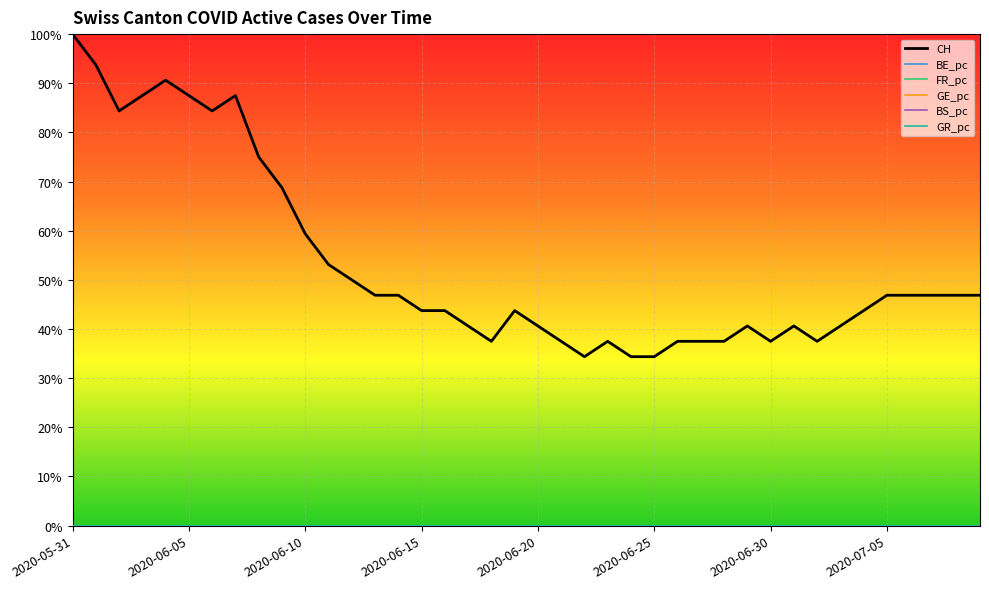

Reading right to left, what are all the values shown in this chart?

CH: 2020-07-09=0.5	2020-07-08=0.5	2020-07-07=0.5	2020-07-06=0.5	2020-07-05=0.5	2020-07-04=0.4	2020-07-03=0.4	2020-07-02=0.4	2020-07-01=0.4	2020-06-30=0.4	2020-06-29=0.4	2020-06-28=0.4	2020-06-27=0.4	2020-06-26=0.4	2020-06-25=0.3	2020-06-24=0.3	2020-06-23=0.4	2020-06-22=0.3	2020-06-21=0.4	2020-06-20=0.4	2020-06-19=0.4	2020-06-18=0.4	2020-06-17=0.4	2020-06-16=0.4	2020-06-15=0.4	2020-06-14=0.5	2020-06-13=0.5	2020-06-12=0.5	2020-06-11=0.5	2020-06-10=0.6	2020-06-09=0.7	2020-06-08=0.8	2020-06-07=0.9	2020-06-06=0.8	2020-06-05=0.9	2020-06-04=0.9	2020-06-03=0.9	2020-06-02=0.8	2020-06-01=0.9	2020-05-31=1.0
FR_pc: 2020-07-09=0.0	2020-07-08=0.0	2020-07-07=0.0	2020-07-06=0.0	2020-07-05=0.0	2020-07-04=0.0	2020-07-03=0.0	2020-07-02=0.0	2020-07-01=0.0	2020-06-30=0.0	2020-06-29=0.0	2020-06-28=0.0	2020-06-27=0.0	2020-06-26=0.0	2020-06-25=0.0	2020-06-24=0.0	2020-06-23=0.0	2020-06-22=0.0	2020-06-21=0.0	2020-06-20=0.0	2020-06-19=0.0	2020-06-18=0.0	2020-06-17=0.0	2020-06-16=0.0	2020-06-15=0.0	2020-06-14=0.0	2020-06-13=0.0	2020-06-12=0.0	2020-06-11=0.0	2020-06-10=0.0	2020-06-09=0.0	2020-06-08=0.0	2020-06-07=0.0	2020-06-06=0.0	2020-06-05=0.0	2020-06-04=0.0	2020-06-03=0.0	2020-06-02=0.0	2020-06-01=0.0	2020-05-31=0.0
GE_pc: 2020-07-09=0.0	2020-07-08=0.0	2020-07-07=0.0	2020-07-06=0.0	2020-07-05=0.0	2020-07-04=0.0	2020-07-03=0.0	2020-07-02=0.0	2020-07-01=0.0	2020-06-30=0.0	2020-06-29=0.0	2020-06-28=0.0	2020-06-27=0.0	2020-06-26=0.0	2020-06-25=0.0	2020-06-24=0.0	2020-06-23=0.0	2020-06-22=0.0	2020-06-21=0.0	2020-06-20=0.0	2020-06-19=0.0	2020-06-18=0.0	2020-06-17=0.0	2020-06-16=0.0	2020-06-15=0.0	2020-06-14=0.0	2020-06-13=0.0	2020-06-12=0.0	2020-06-11=0.0	2020-06-10=0.0	2020-06-09=0.0	2020-06-08=0.0	2020-06-07=0.0	2020-06-06=0.0	2020-06-05=0.0	2020-06-04=0.0	2020-06-03=0.0	2020-06-02=0.0	2020-06-01=0.0	2020-05-31=0.0
BS_pc: 2020-07-09=0.0	2020-07-08=0.0	2020-07-07=0.0	2020-07-06=0.0	2020-07-05=0.0	2020-07-04=0.0	2020-07-03=0.0	2020-07-02=0.0	2020-07-01=0.0	2020-06-30=0.0	2020-06-29=0.0	2020-06-28=0.0	2020-06-27=0.0	2020-06-26=0.0	2020-06-25=0.0	2020-06-24=0.0	2020-06-23=0.0	2020-06-22=0.0	2020-06-21=0.0	2020-06-20=0.0	2020-06-19=0.0	2020-06-18=0.0	2020-06-17=0.0	2020-06-16=0.0	2020-06-15=0.0	2020-06-14=0.0	2020-06-13=0.0	2020-06-12=0.0	2020-06-11=0.0	2020-06-10=0.0	2020-06-09=0.0	2020-06-08=0.0	2020-06-07=0.0	2020-06-06=0.0	2020-06-05=0.0	2020-06-04=0.0	2020-06-03=0.0	2020-06-02=0.0	2020-06-01=0.0	2020-05-31=0.0
GR_pc: 2020-07-09=0.0	2020-07-08=0.0	2020-07-07=0.0	2020-07-06=0.0	2020-07-05=0.0	2020-07-04=0.0	2020-07-03=0.0	2020-07-02=0.0	2020-07-01=0.0	2020-06-30=0.0	2020-06-29=0.0	2020-06-28=0.0	2020-06-27=0.0	2020-06-26=0.0	2020-06-25=0.0	2020-06-24=0.0	2020-06-23=0.0	2020-06-22=0.0	2020-06-21=0.0	2020-06-20=0.0	2020-06-19=0.0	2020-06-18=0.0	2020-06-17=0.0	2020-06-16=0.0	2020-06-15=0.0	2020-06-14=0.0	2020-06-13=0.0	2020-06-12=0.0	2020-06-11=0.0	2020-06-10=0.0	2020-06-09=0.0	2020-06-08=0.0	2020-06-07=0.0	2020-06-06=0.0	2020-06-05=0.0	2020-06-04=0.0	2020-06-03=0.0	2020-06-02=0.0	2020-06-01=0.0	2020-05-31=0.0